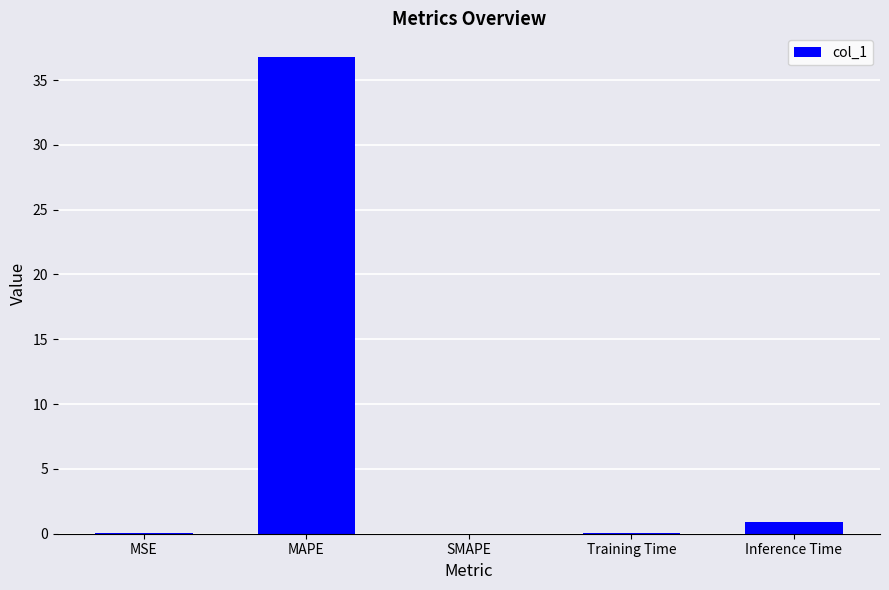

What is the sum of all values?

37.8